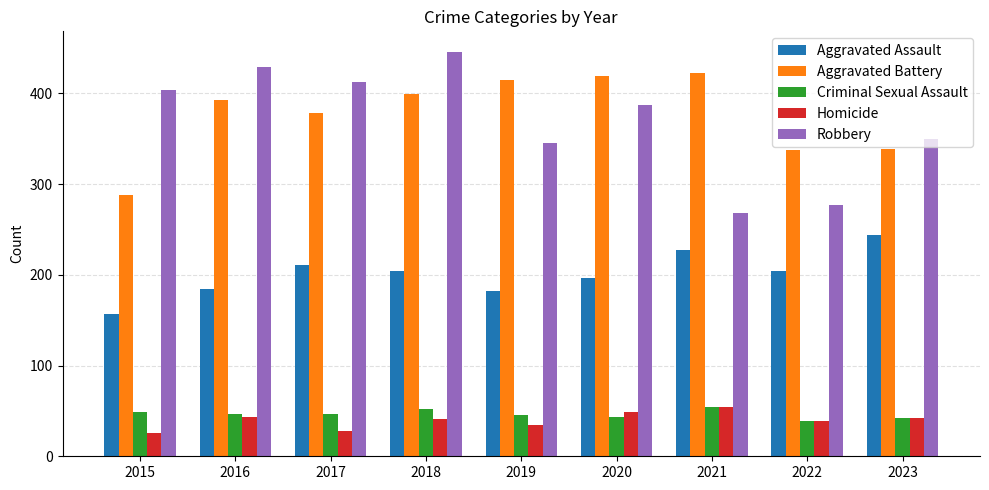

Where does the Homicide series first go above 41?

2016